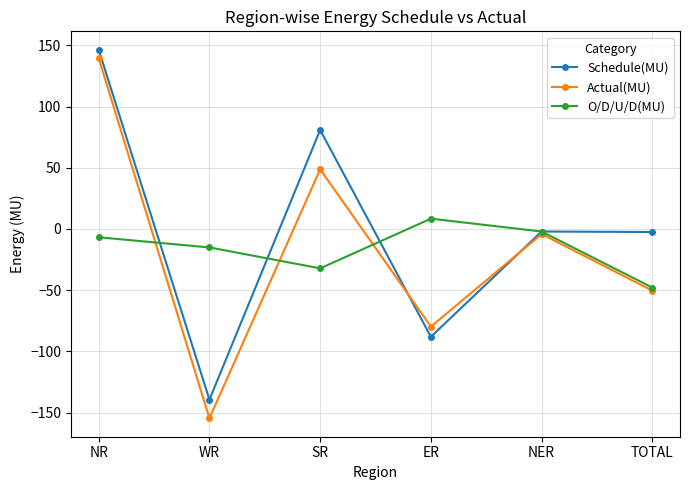

In Actual(MU), how many points are higher than both neighbors (excluding endpoints)?

2